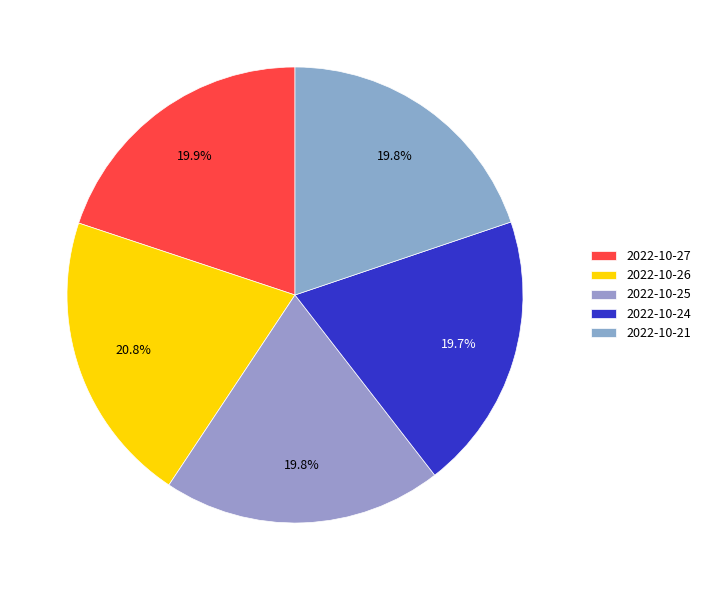

True or false: 2022-10-25 accounts for 6% of the total.

False